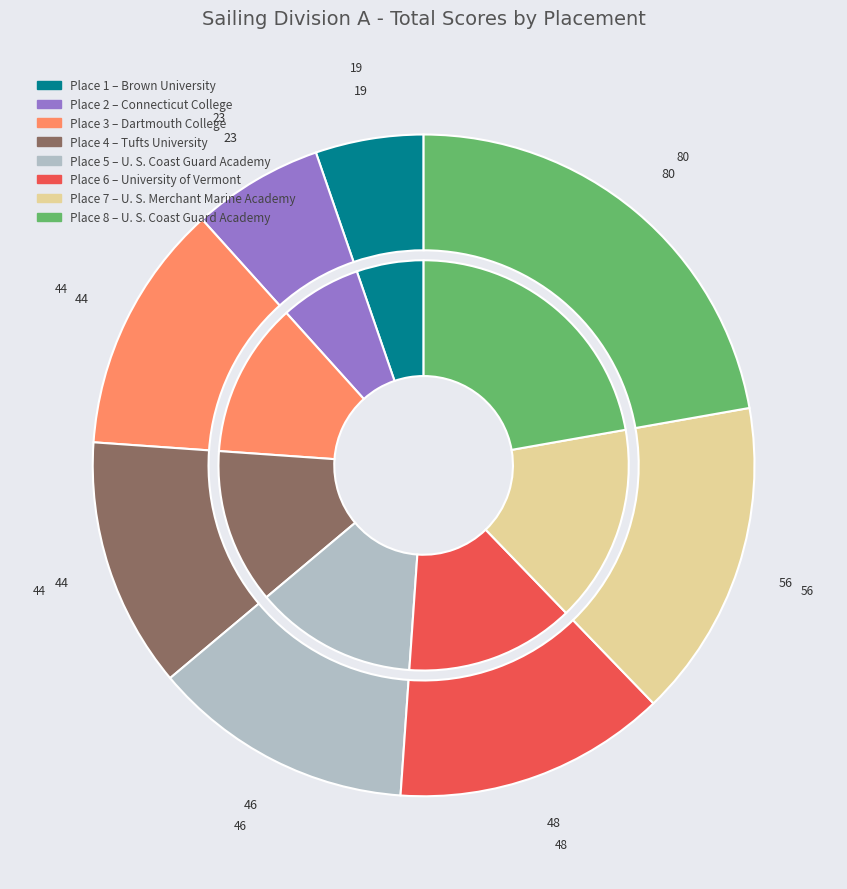

Does 6 account for over 50% of the chart?

No